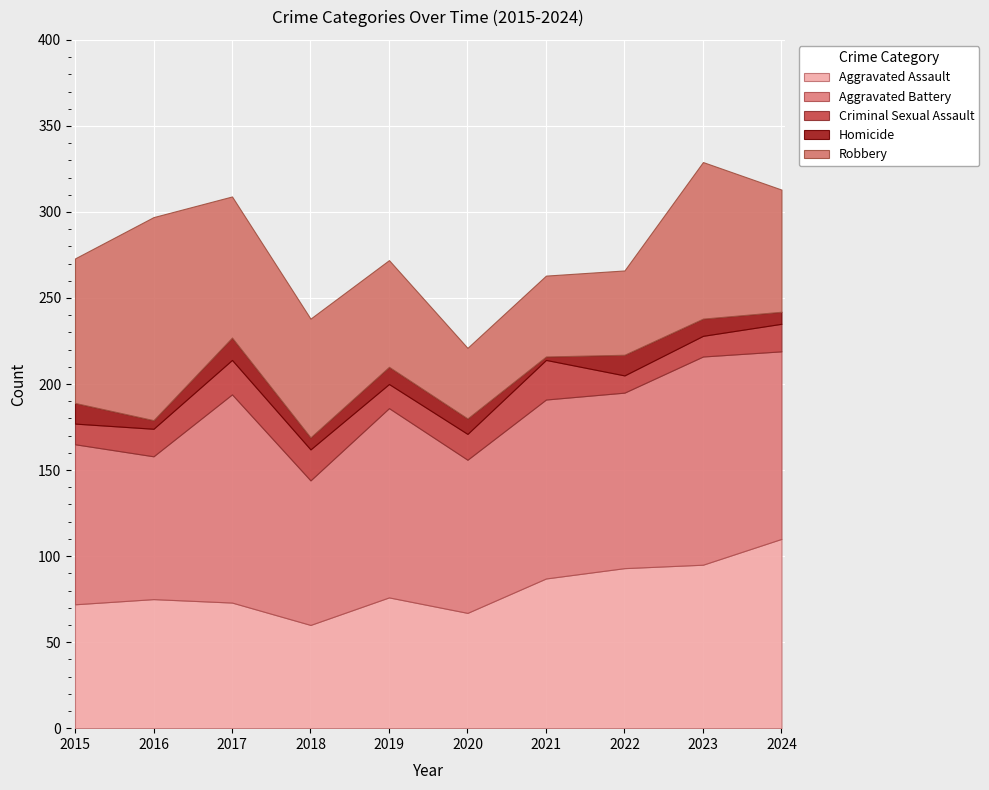

What is the total value across all series at 2015?

273